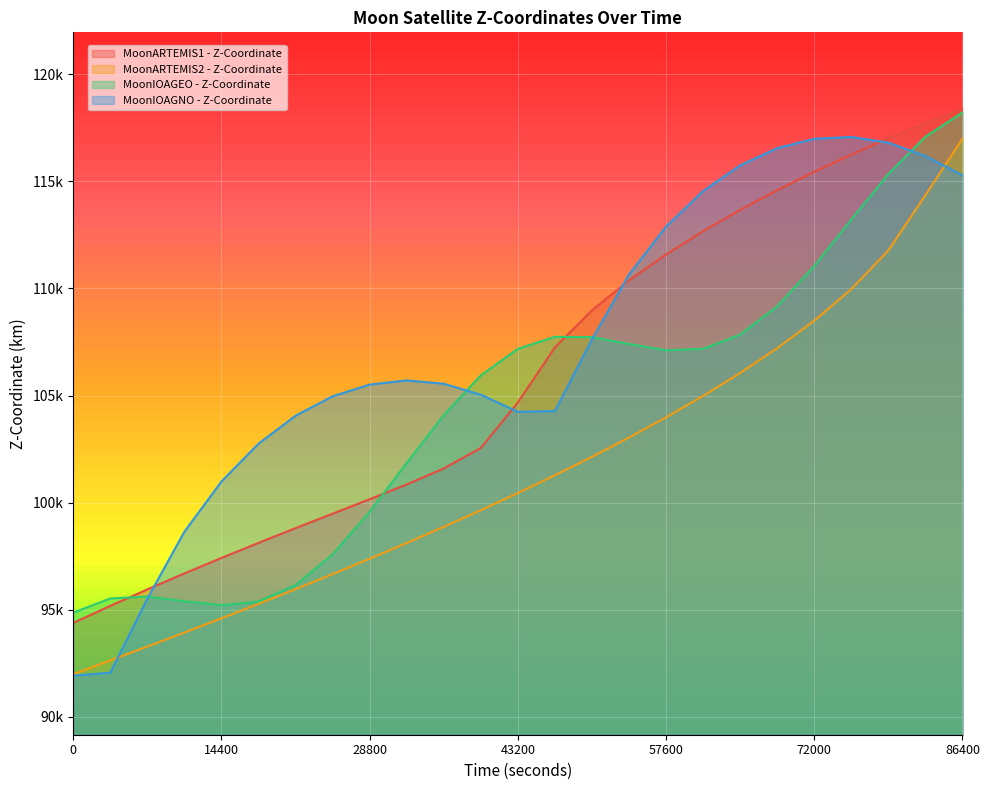

List the series in order of their peak value, highest first.

MoonARTEMIS1 - Z-Coordinate, MoonIOAGEO - Z-Coordinate, MoonIOAGNO - Z-Coordinate, MoonARTEMIS2 - Z-Coordinate